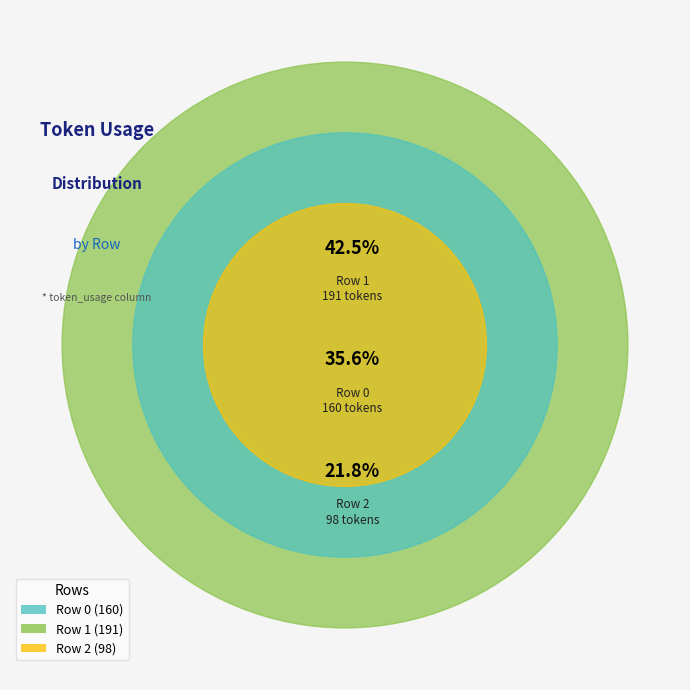

What is the change in value from Row 1 to Row 2?

-93